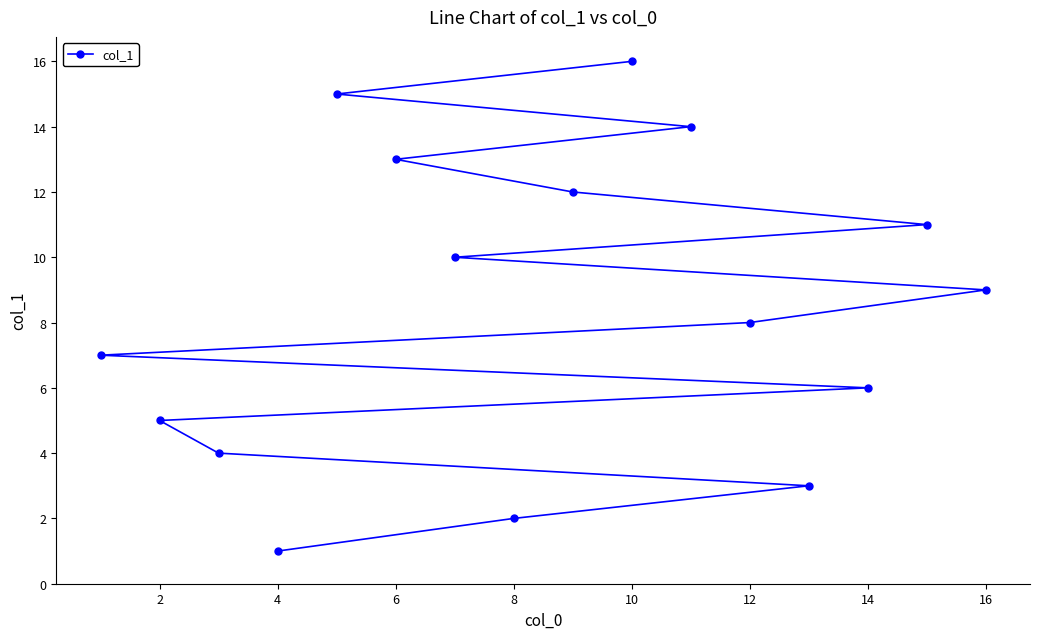

Does the chart display data point markers on the line(s)?

Yes